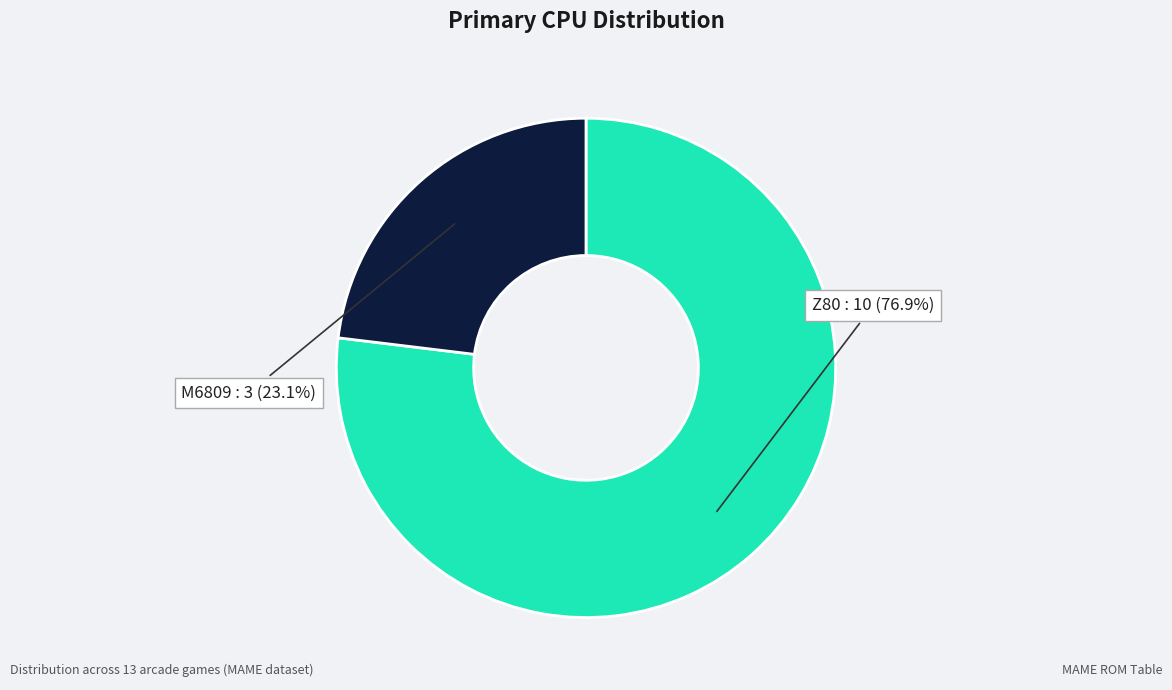

Is there a majority slice in this chart?

Yes